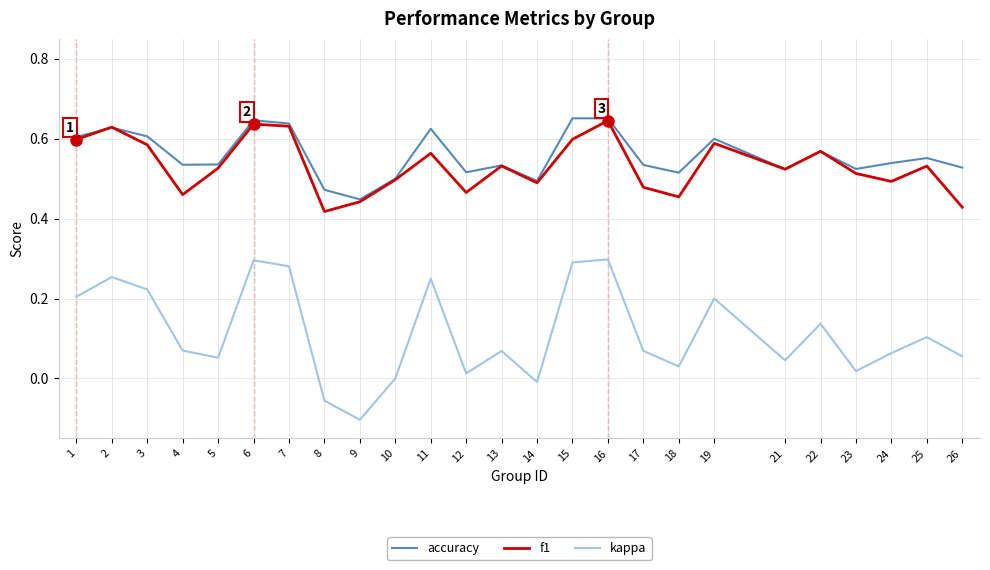

What are all the series names shown in the legend?

accuracy, f1, kappa